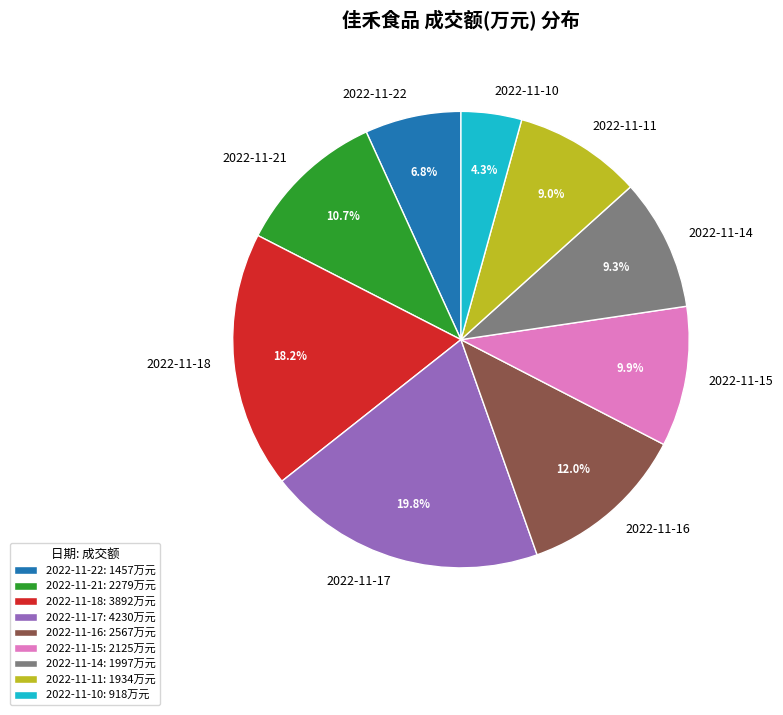

Do 2022-11-15 and 2022-11-18 together represent more than half of the pie?

No